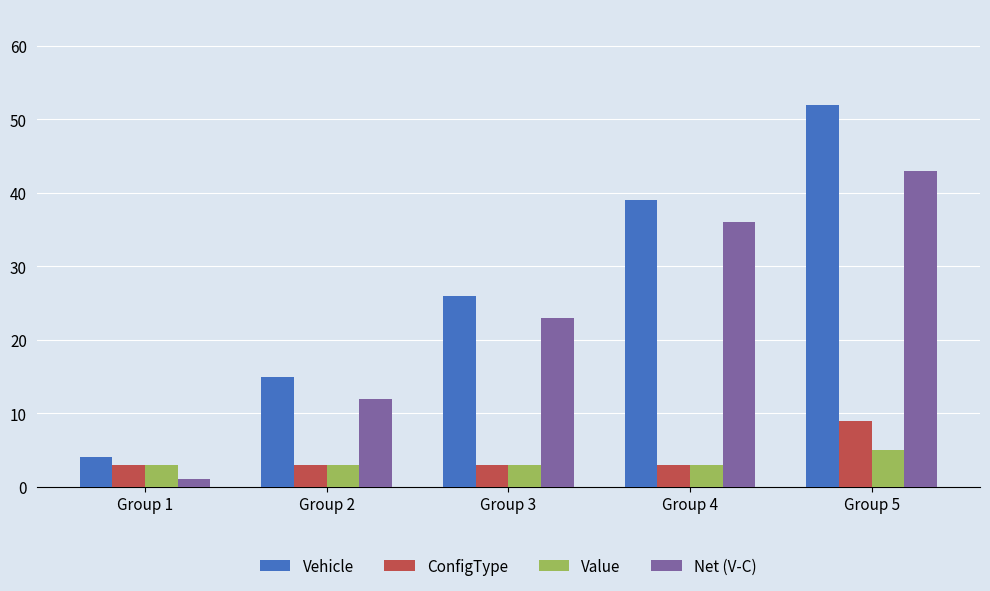

At which label is Vehicle closest to 28?

Group 3